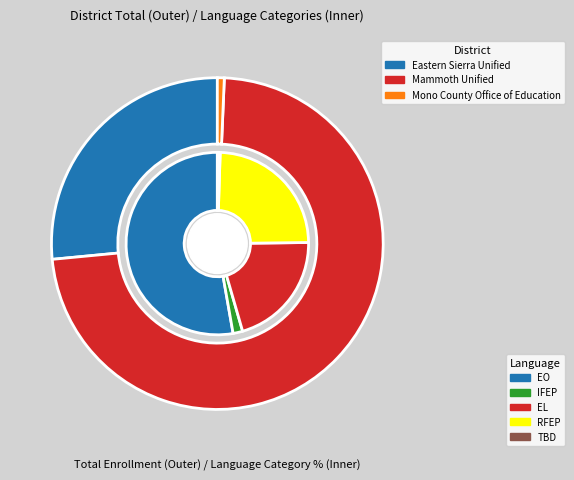

What is the majority slice?

Mammoth Unified